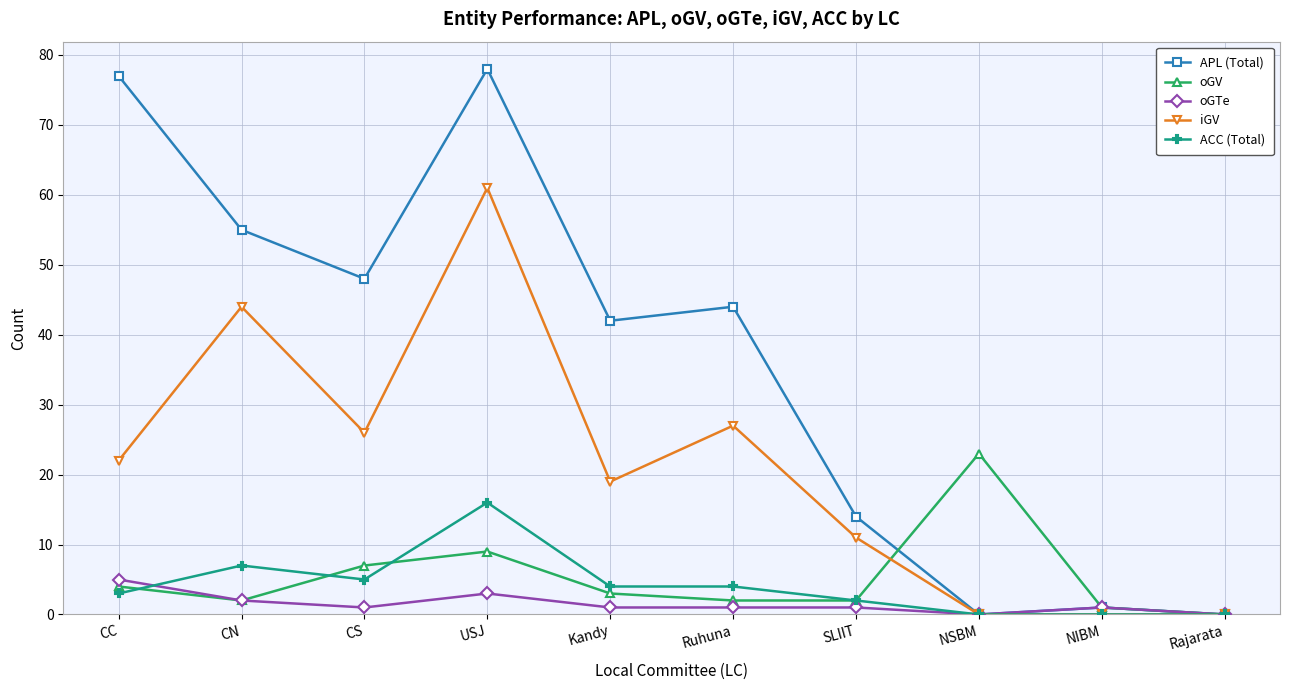

Reading left to right, list all the values displayed in this chart.

APL (Total): 77	55	48	78	42	44	14	0	1	0
oGV: 4	2	7	9	3	2	2	23	1	0
oGTe: 5	2	1	3	1	1	1	0	1	0
iGV: 22	44	26	61	19	27	11	0	0	0
ACC (Total): 3	7	5	16	4	4	2	0	0	0